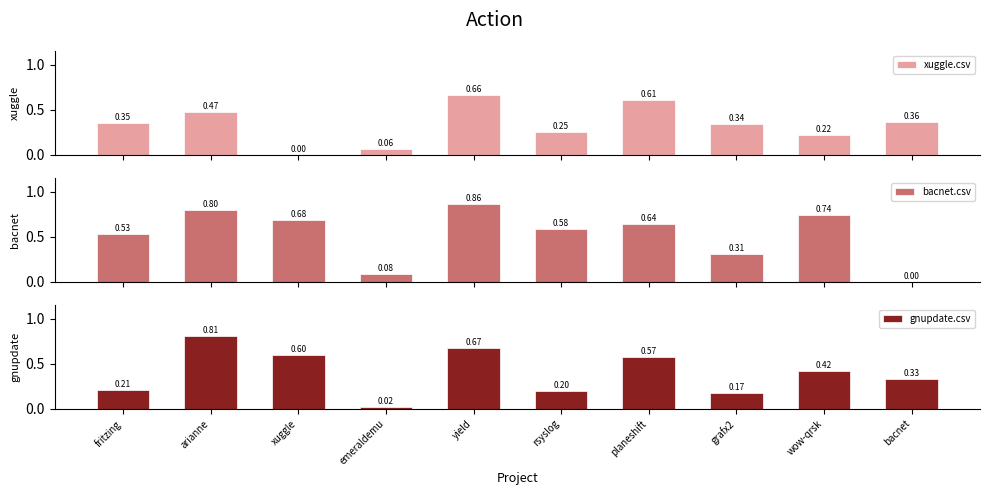

Reading right to left, extract all data points from this chart.

xuggle.csv: 0.4	0.2	0.3	0.6	0.2	0.7	0.1	0.0	0.5	0.3
bacnet.csv: 0.0	0.7	0.3	0.6	0.6	0.9	0.1	0.7	0.8	0.5
gnupdate.csv: 0.3	0.4	0.2	0.6	0.2	0.7	0.0	0.6	0.8	0.2